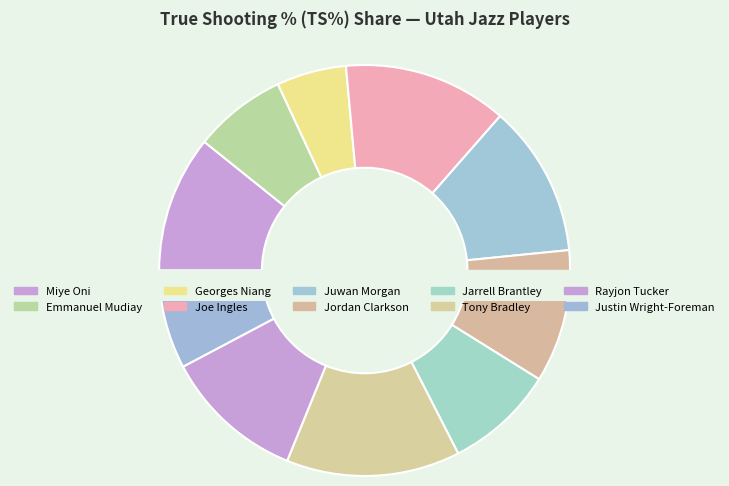

Which slice is the smallest?

Georges Niang